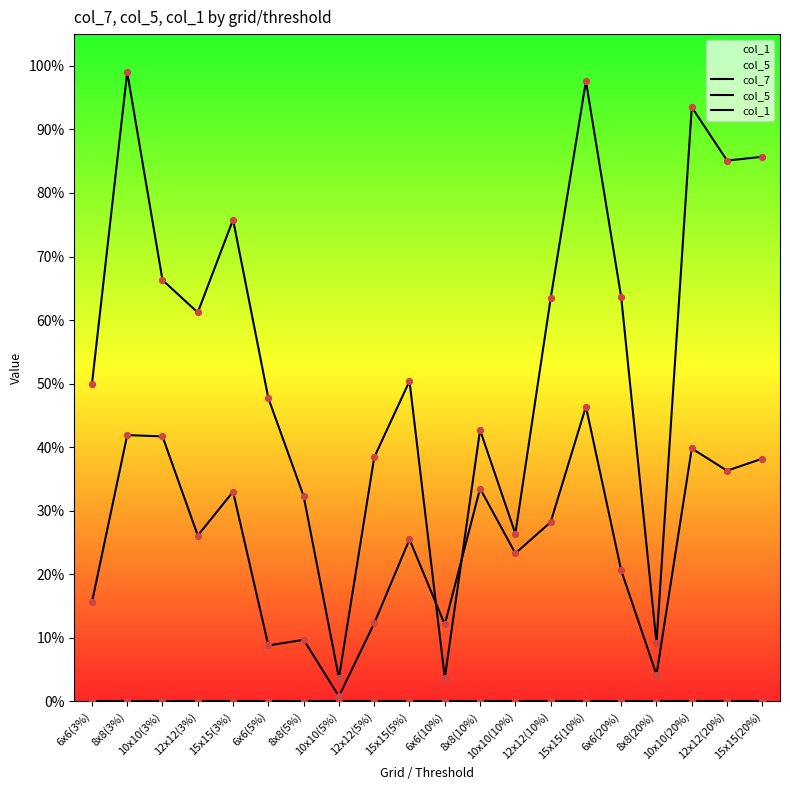

Which series has the largest Y range (max minus min)?

col_7